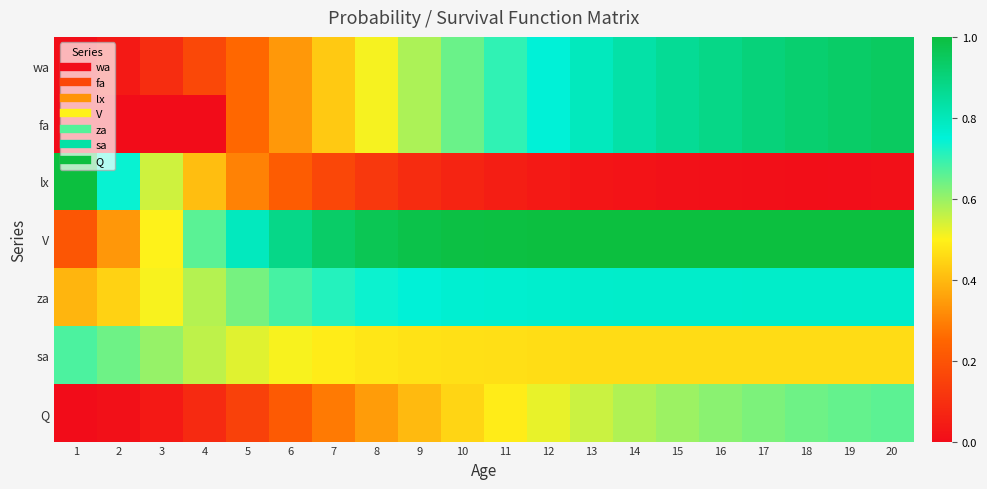

List the series in order of their peak value, highest first.

lx, V, wa, fa, za, sa, Q